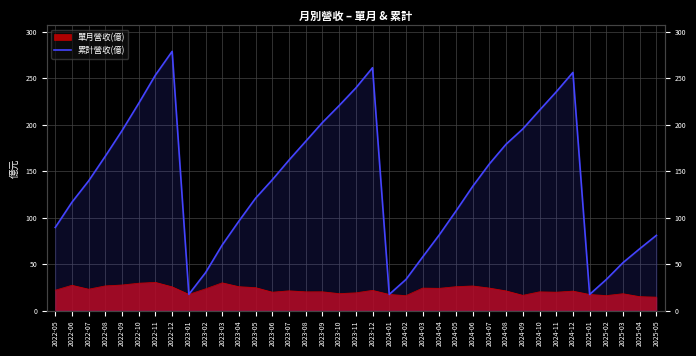

What is the change in value from 2022-07 to 2023-09?

+62.8